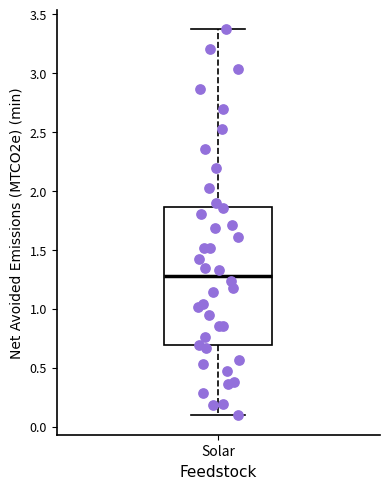

Where is the lower edge of the box for Solar on the y-axis? The values are not printed on the chart, so give them approximately, as read against the axis.

0.70